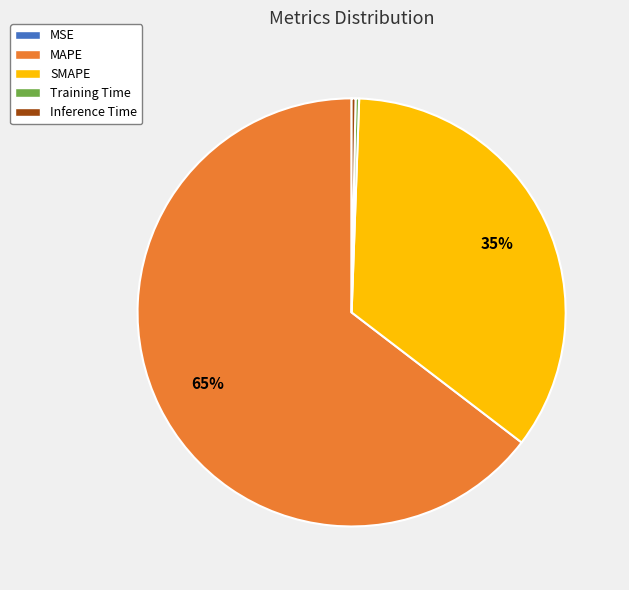

To the nearest percent, what portion does MAPE represent?

65%